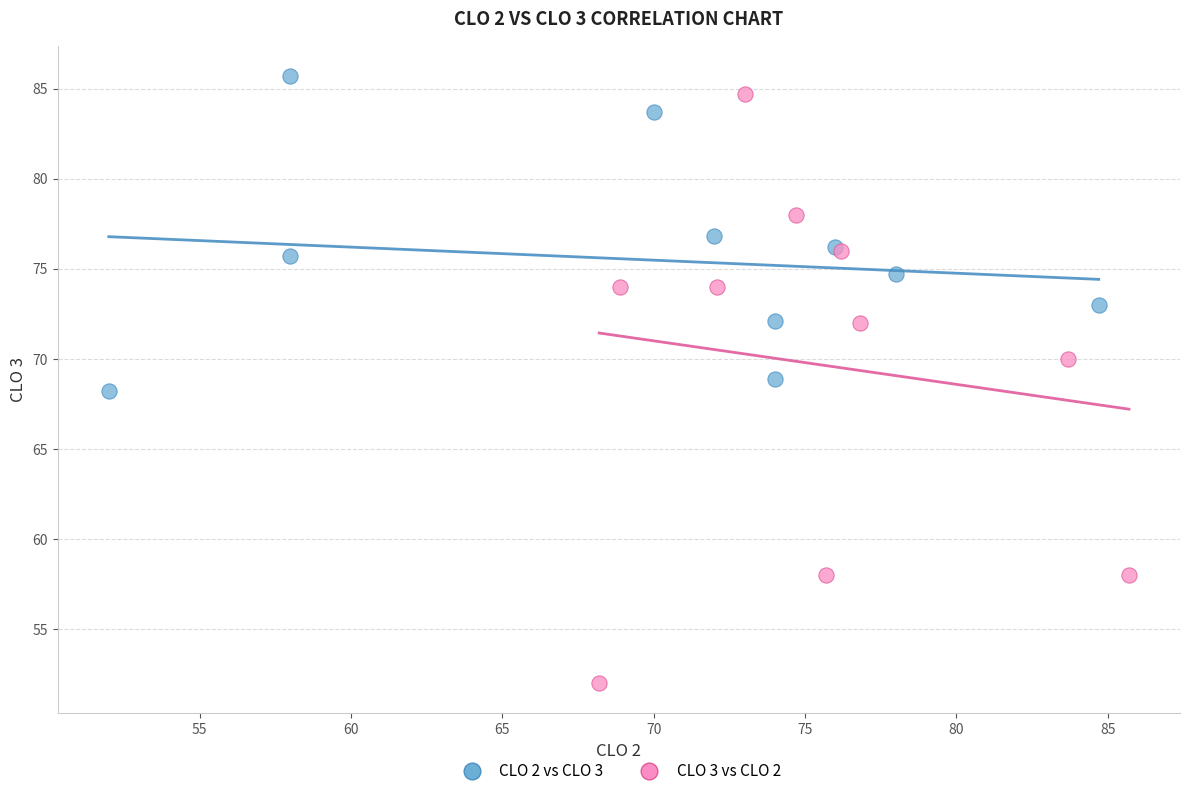

Which series has the widest spread of Y values?

CLO 3 vs CLO 2